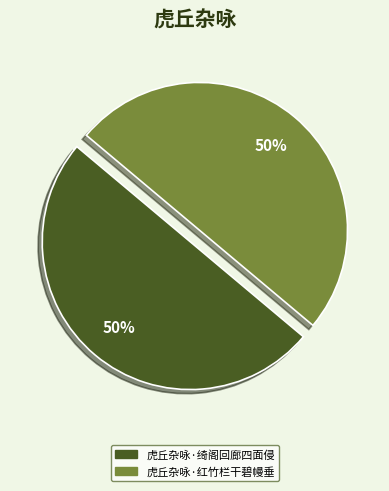

To the nearest percent, what is the combined percentage of 虎丘杂咏·绮阁回廊四面侵 and 虎丘杂咏·红竹栏干碧幔垂?

100%